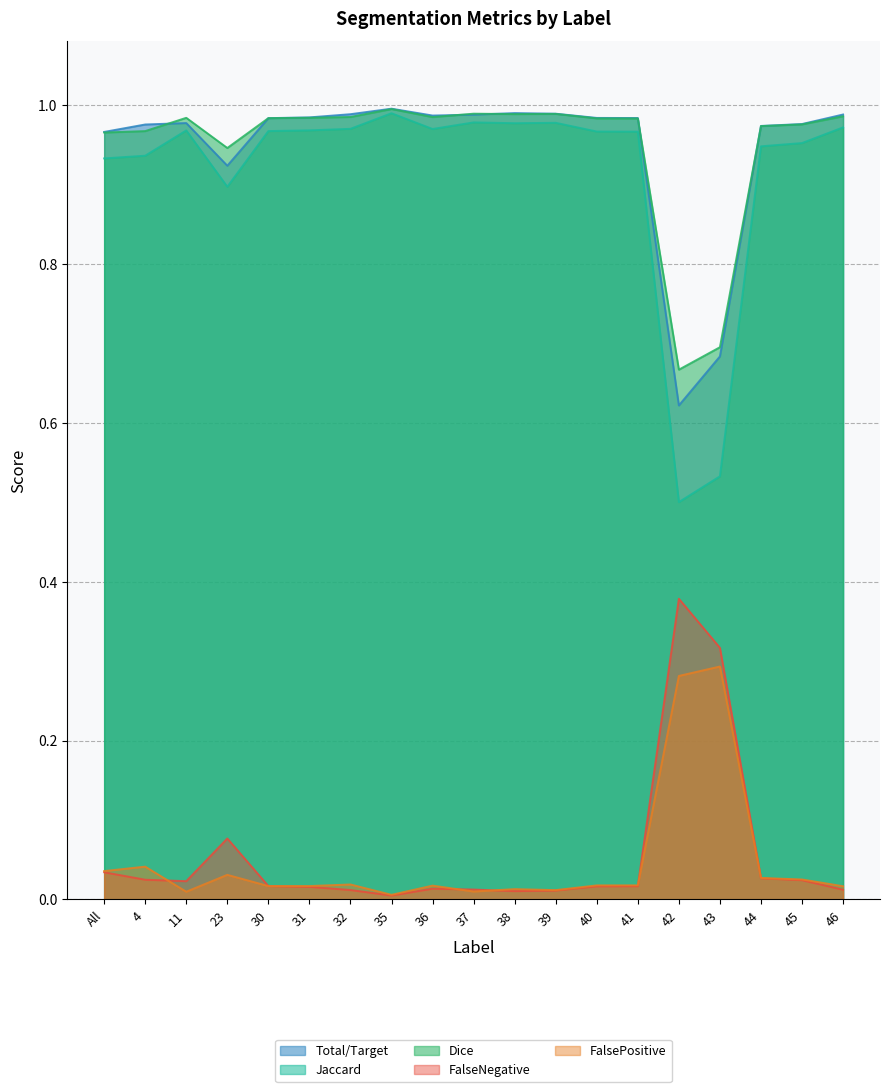

Rank the series by their maximum value, from highest to lowest.

Total/Target, Dice, Jaccard, FalseNegative, FalsePositive